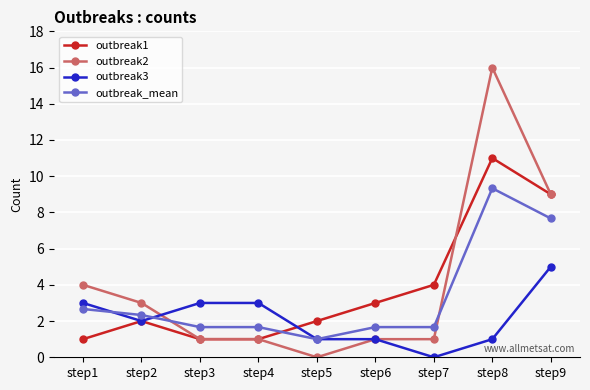

True or false: outbreak2 and outbreak_mean cross at least once.

True